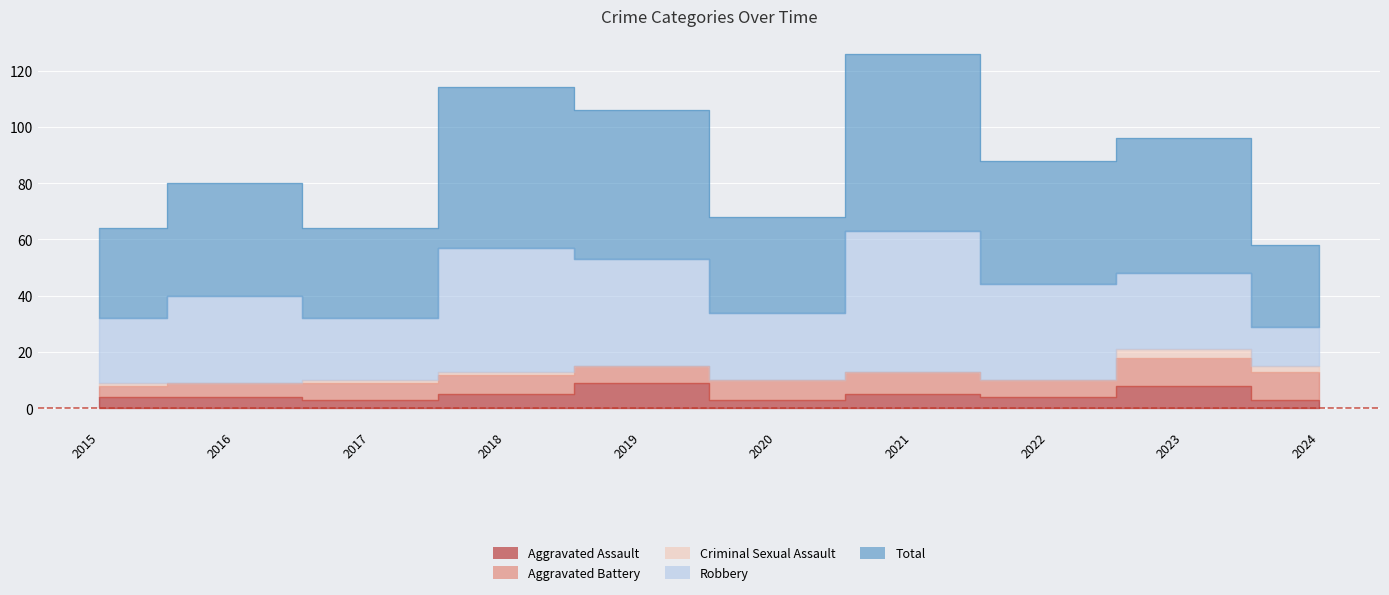

Rank the series by their maximum value, from lowest to highest.

Criminal Sexual Assault, Aggravated Assault, Aggravated Battery, Robbery, Total